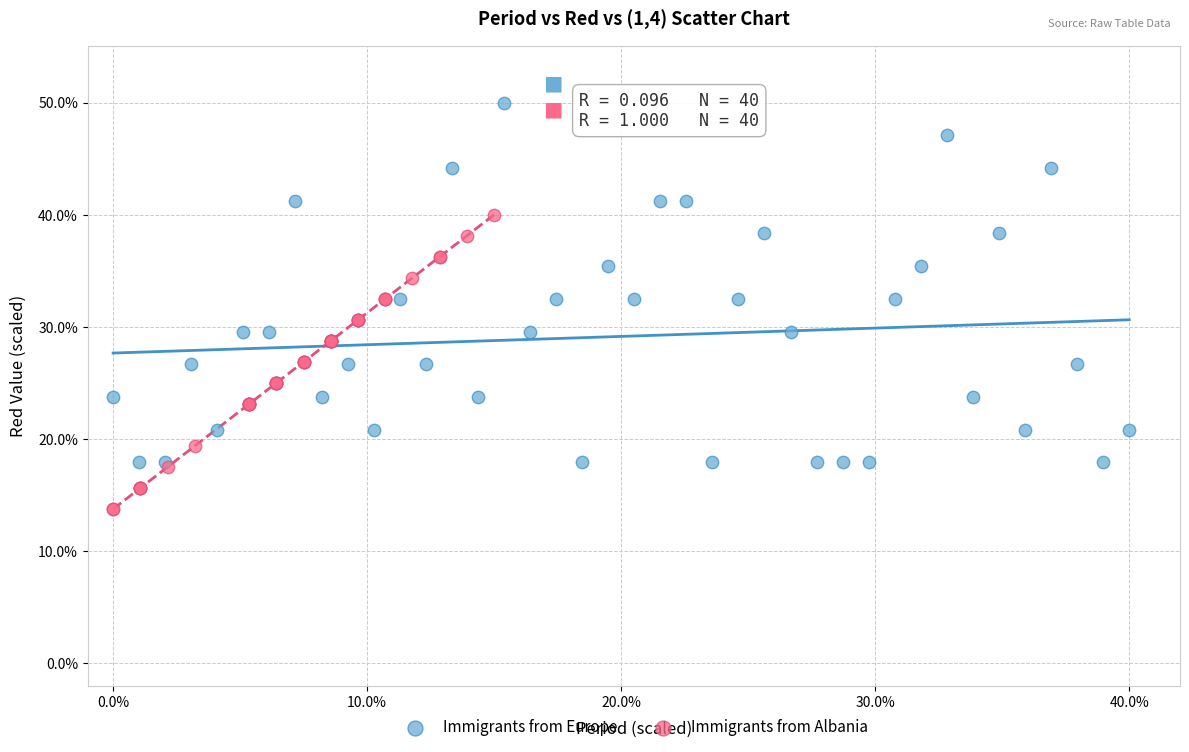

Which series has the widest spread of Y values?

Immigrants from Europe